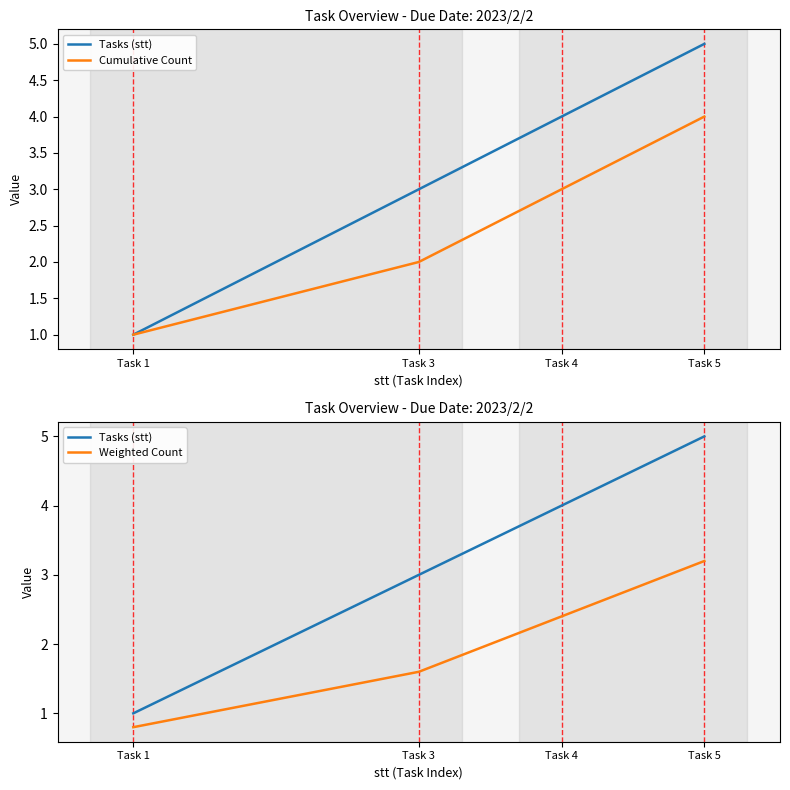

What is the value of the Tasks (stt) point at the 3rd from the left?

4.0